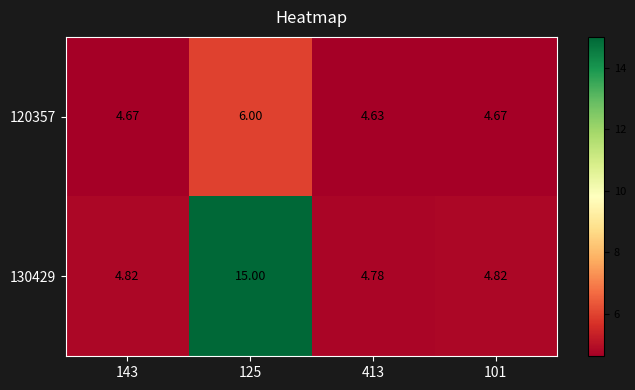

Is the value of 130429 at 143 greater than the value of 120357 at 413?

Yes